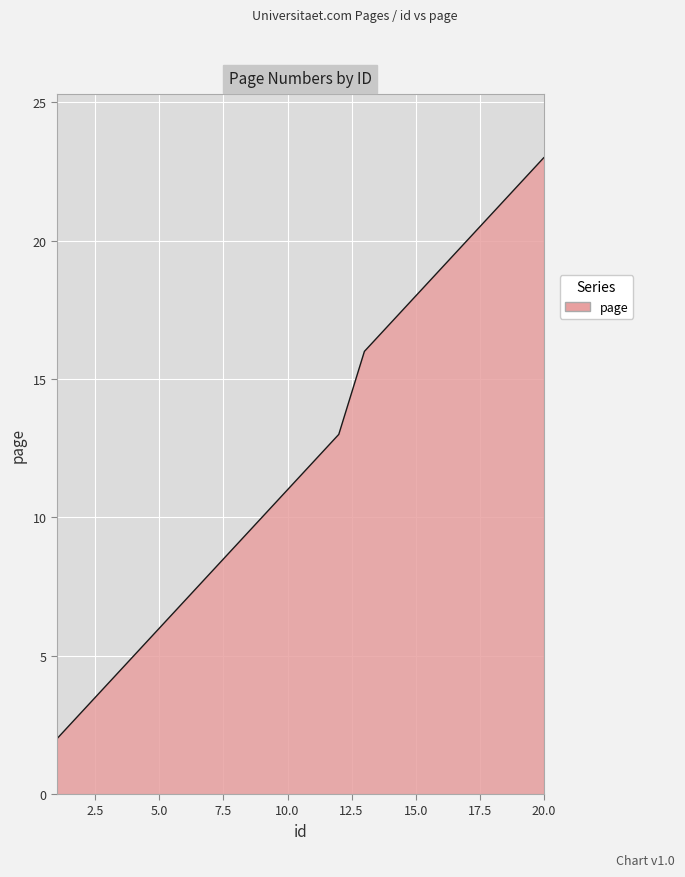

What is the difference between the maximum and minimum values?

21